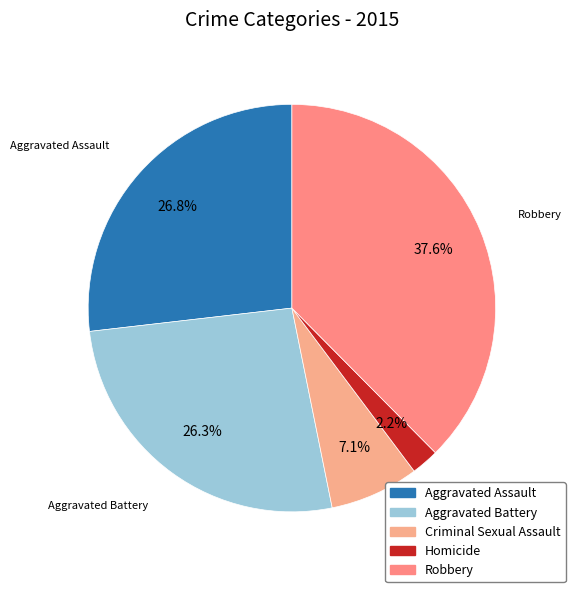

What is the smallest slice in the pie chart?

Homicide